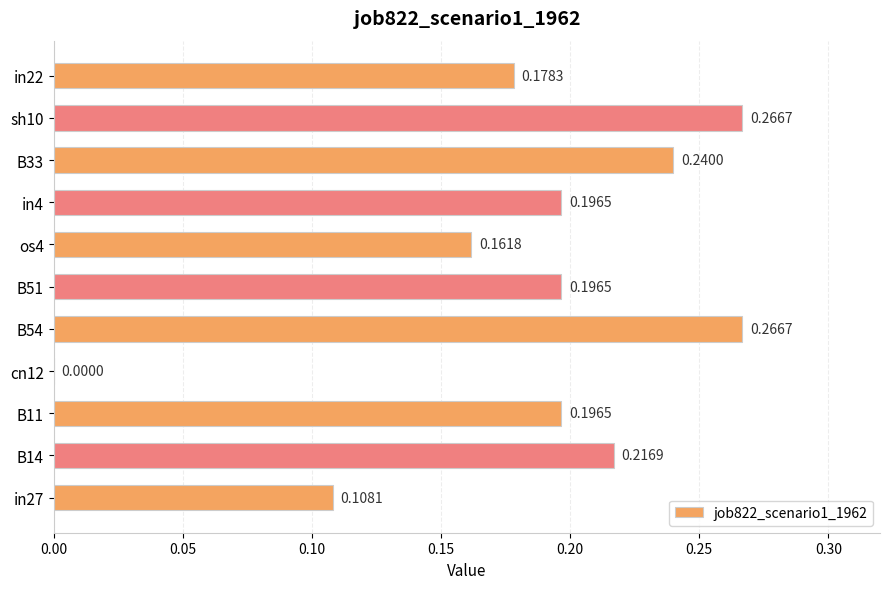

Are the bars horizontal?

Yes